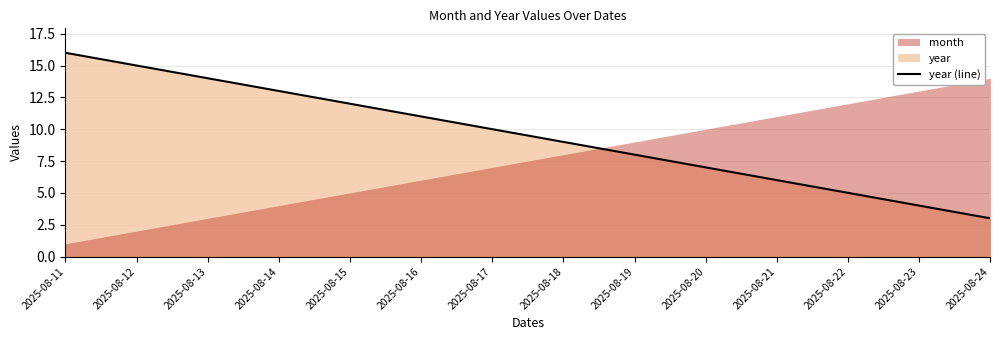

Read the value at 2025-08-19, to the nearest 10.

10